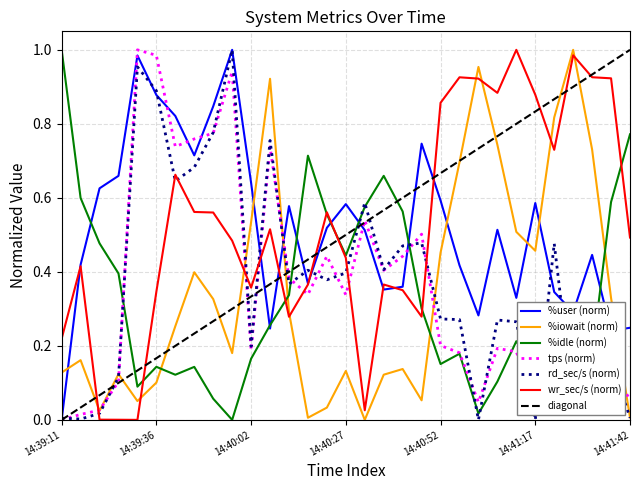

At which category is the sum across all series the highest?

14:39:57